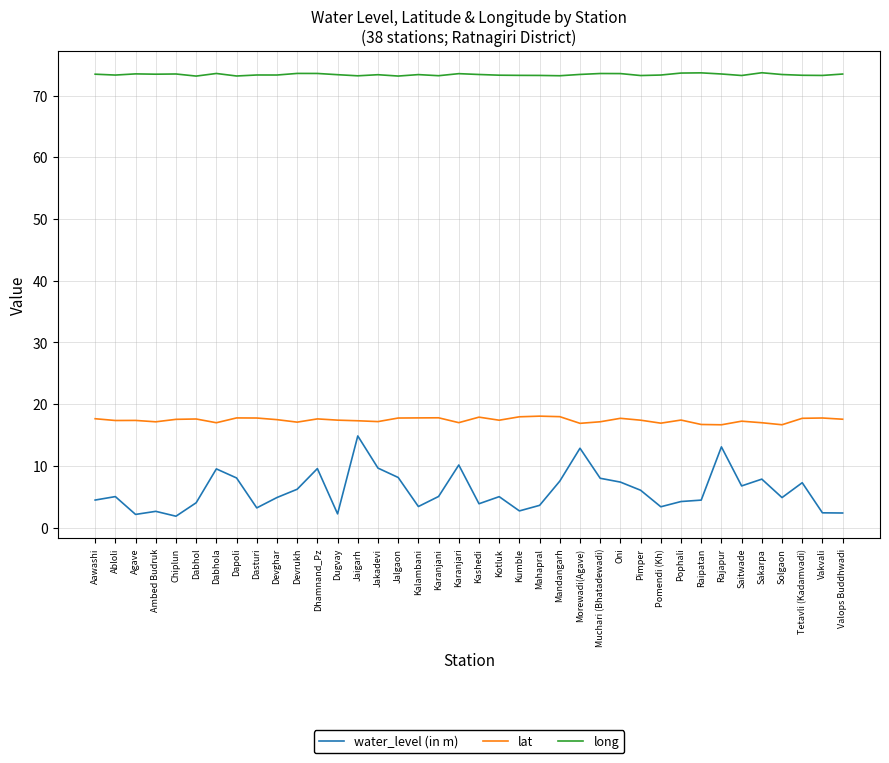

What is the spread (max minus min) of values at Raipatan?

69.3